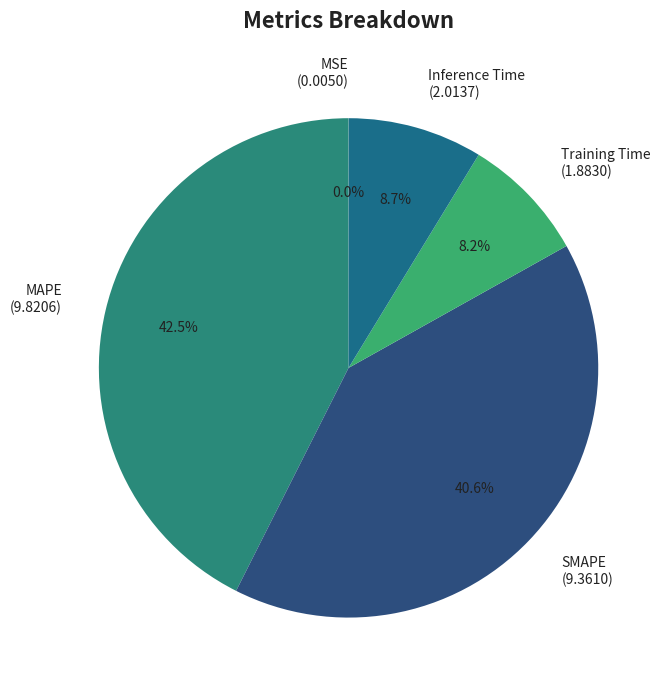

Which has a higher value, SMAPE (9.3610) or Inference Time (2.0137)?

SMAPE (9.3610)